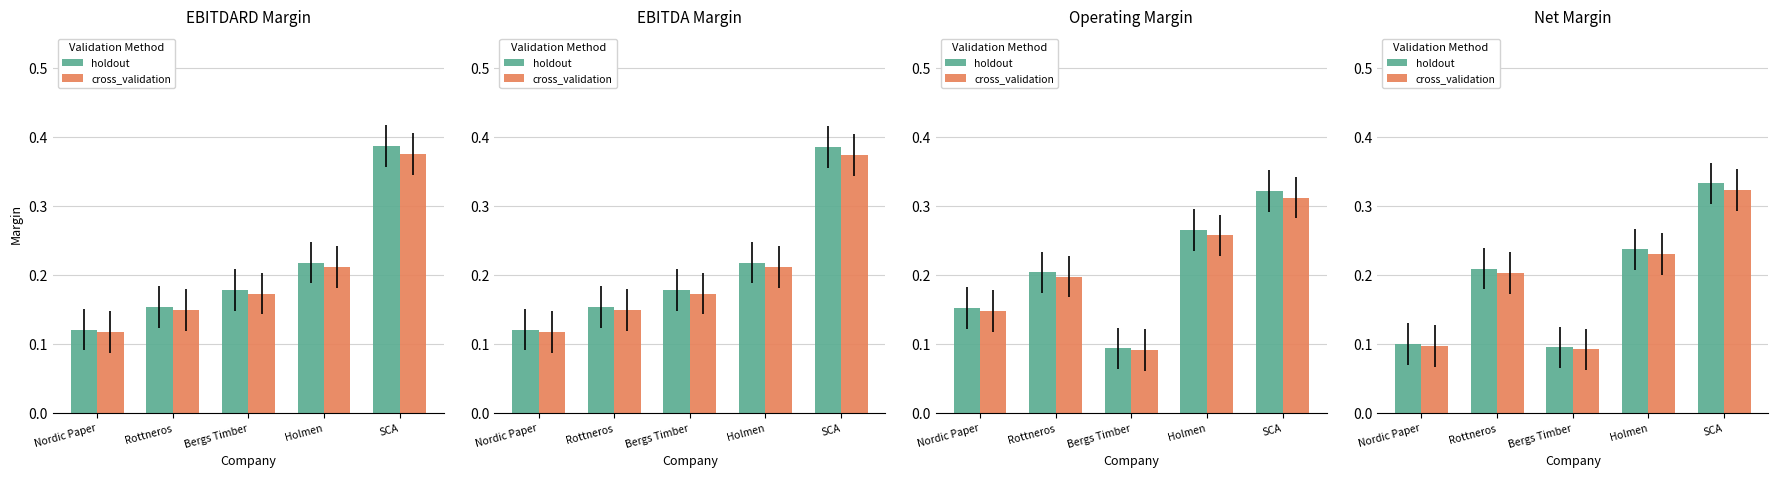

Rank the categories by holdout value from lowest to highest.

Bergs Timber, Nordic Paper, Rottneros, Holmen, SCA